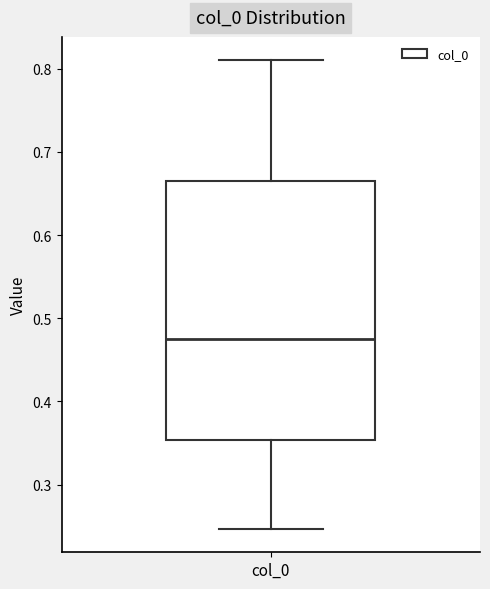

Where is the lower edge of the box for col_0 on the y-axis? The values are not printed on the chart, so give them approximately, as read against the axis.

0.35